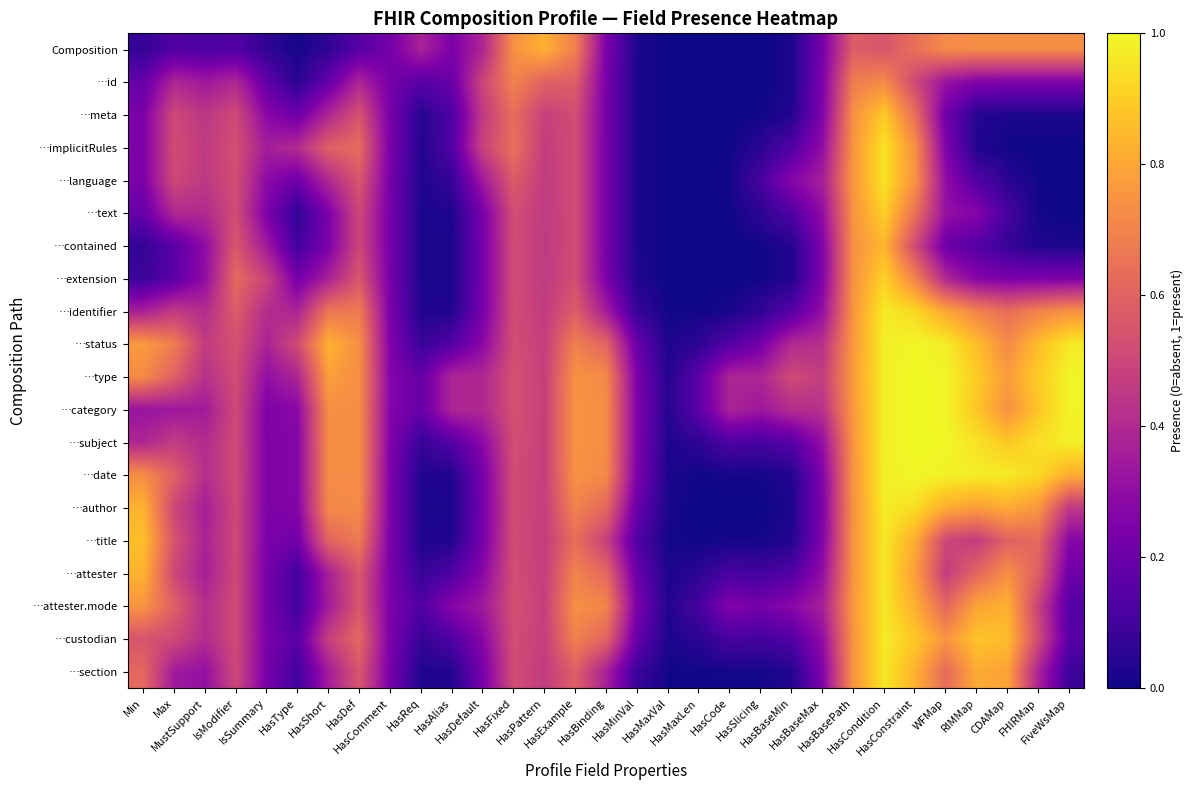

Which series changed the most between HasComment and HasMinVal?

…implicitRules